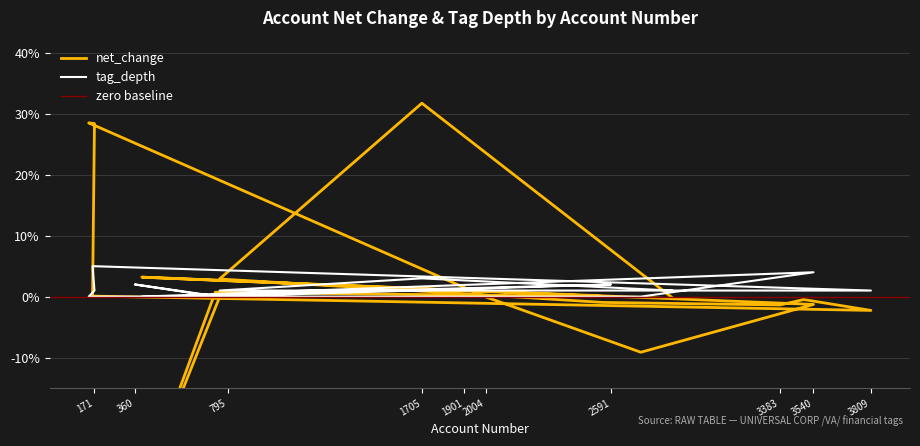

True or false: net_change has a value of -0.1 at 2004.

False